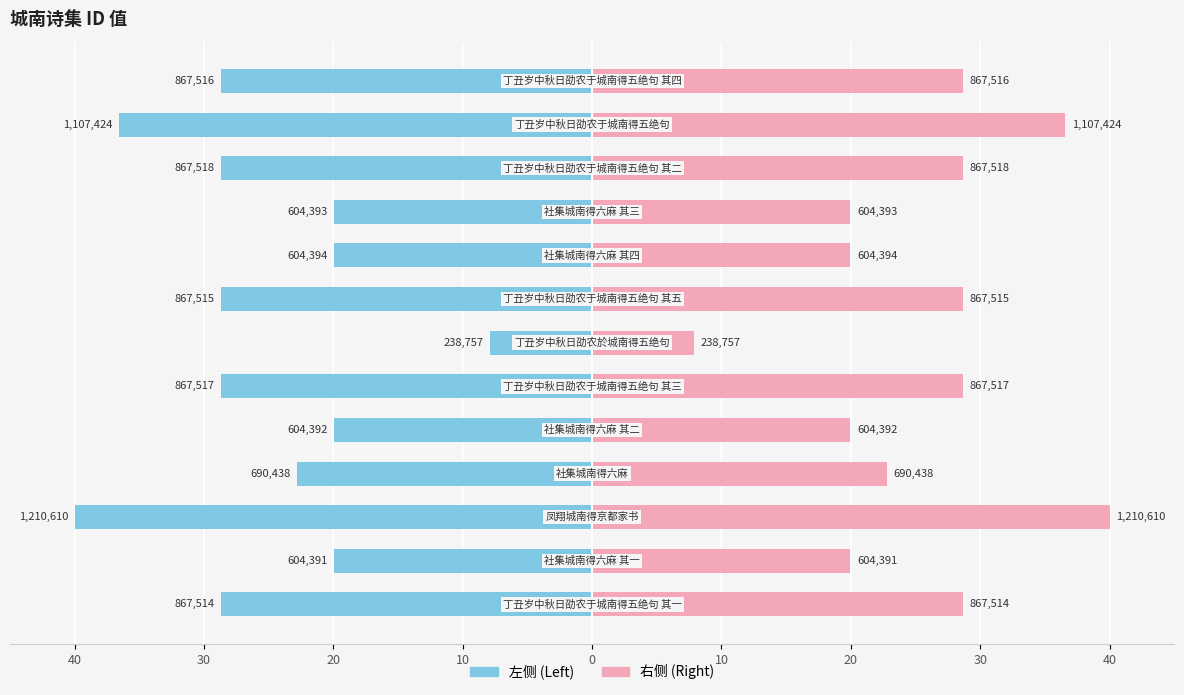

Between 20 and 30, which is larger?

20